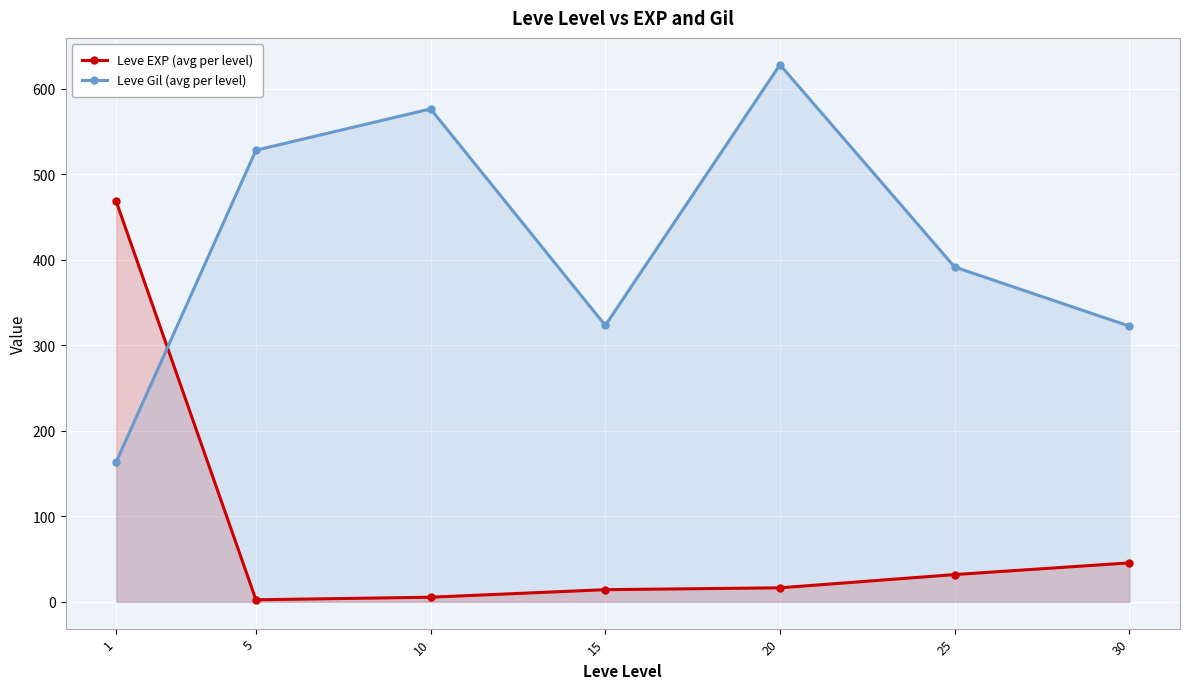

List the labels in order of Leve EXP (avg per level) value, largest first.

1, 30, 25, 20, 15, 10, 5